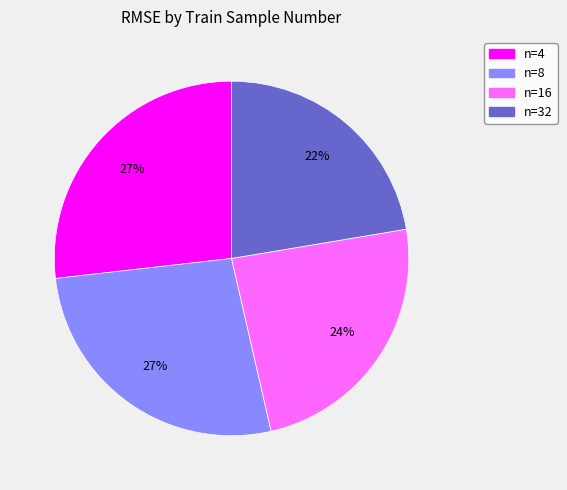

Is the sum of n=32 and n=16 greater than half?

No